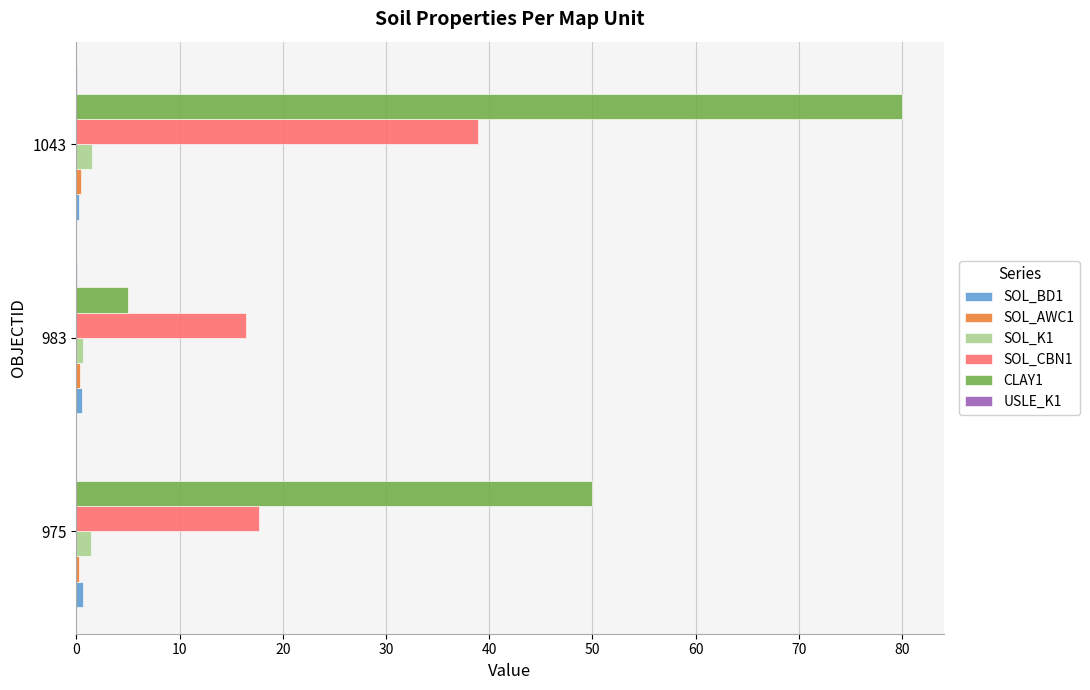

Count the number of data series in this chart.

6